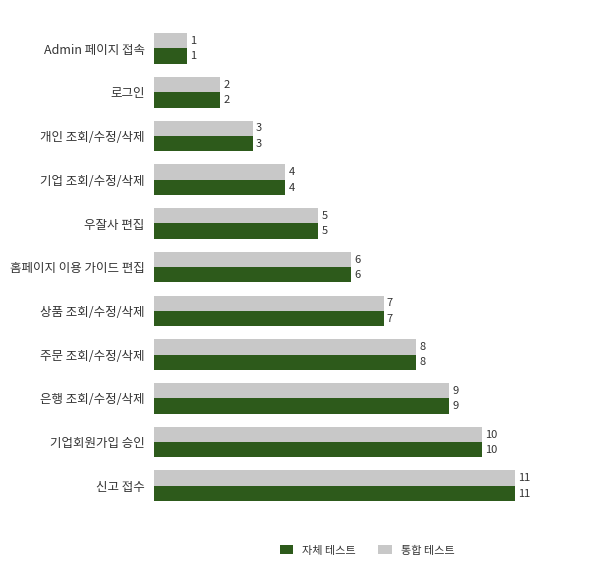

What is the difference between the 통합 테스트 values at 기업 조회/수정/삭제 and Admin 페이지 접속?

3